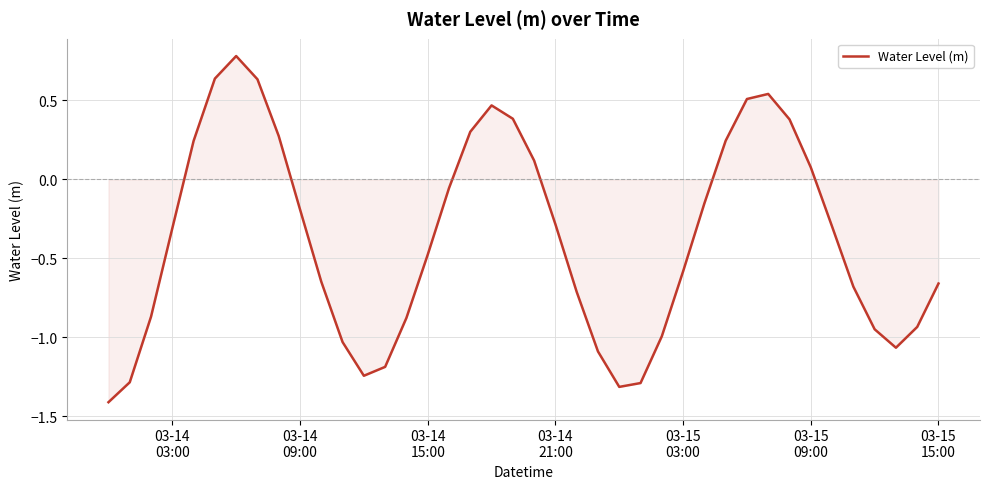

What is the maximum value shown in the chart?

0.8